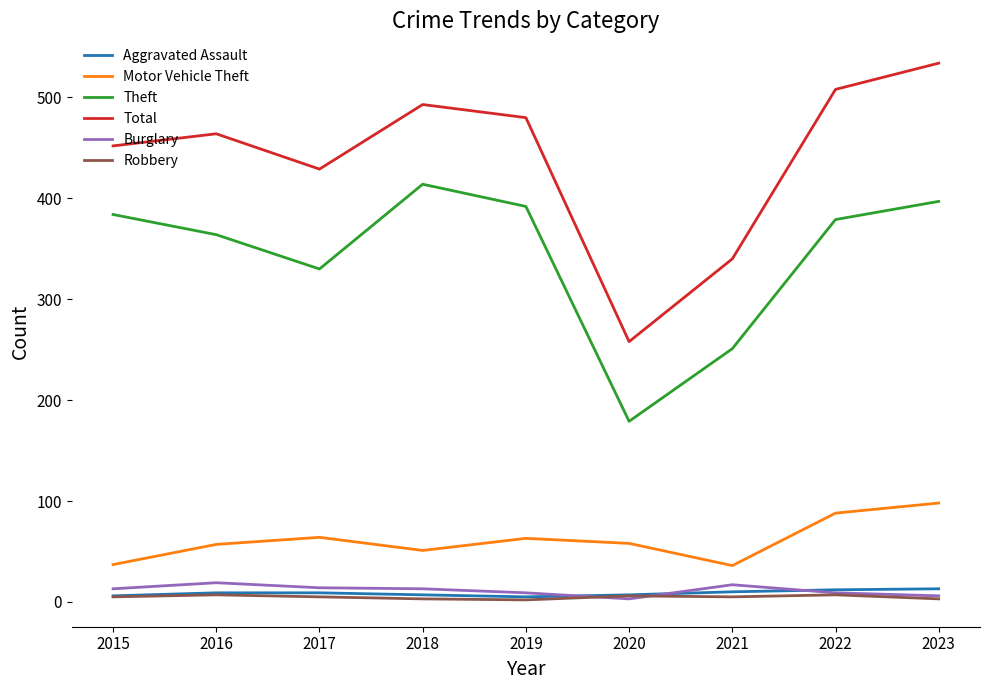

The Burglary series shows 3 at 2020. True or false?

True